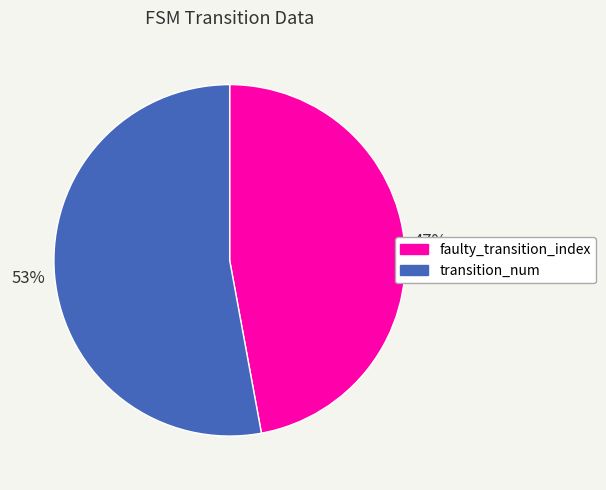

To the nearest percent, what is the average slice percentage?

50%